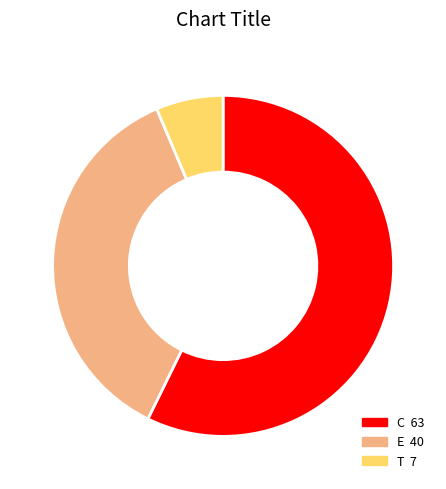

What is the smallest slice in the pie chart?

T